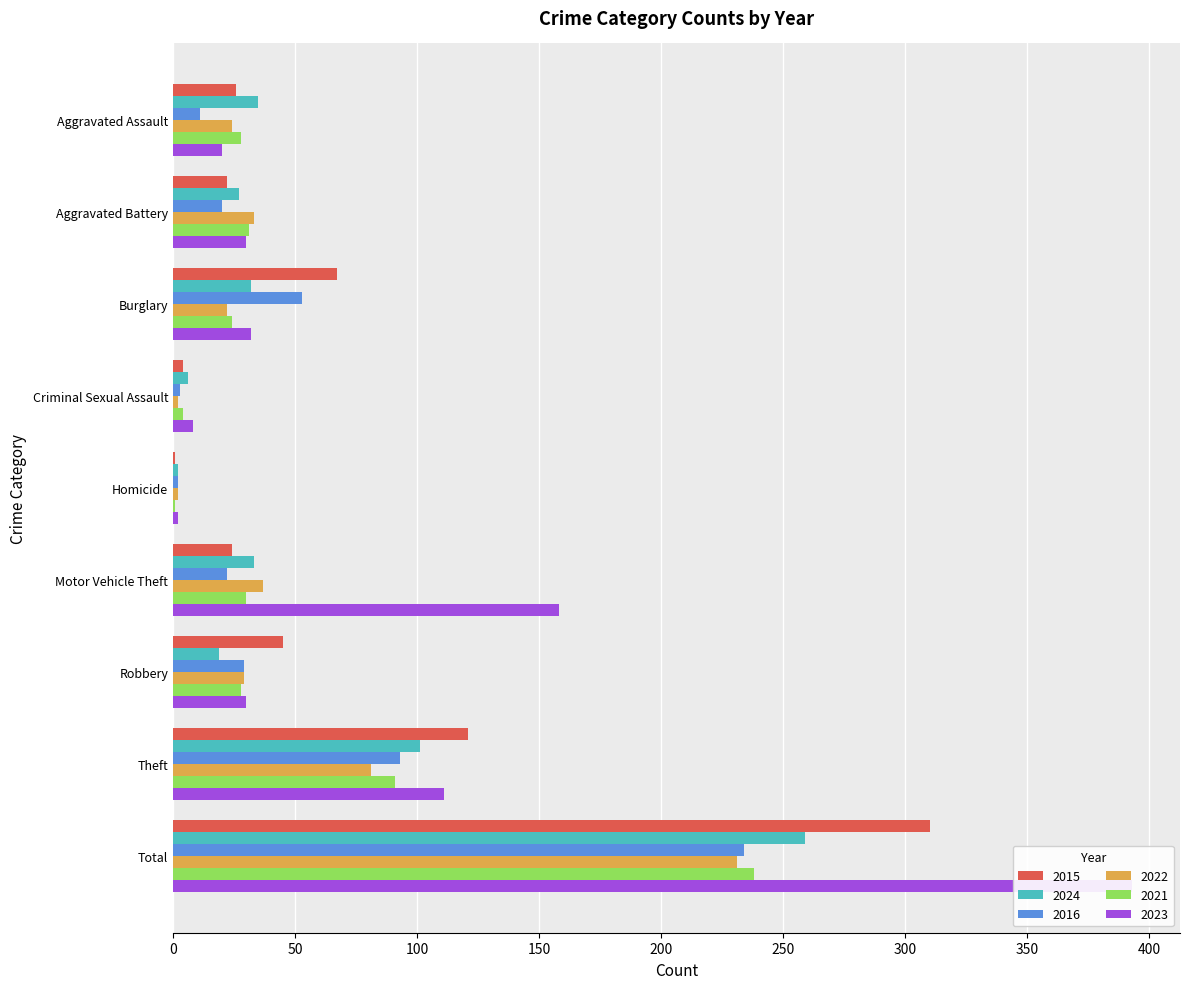

Is the value of 2016 at Robbery greater than the value of 2023 at Aggravated Assault?

Yes